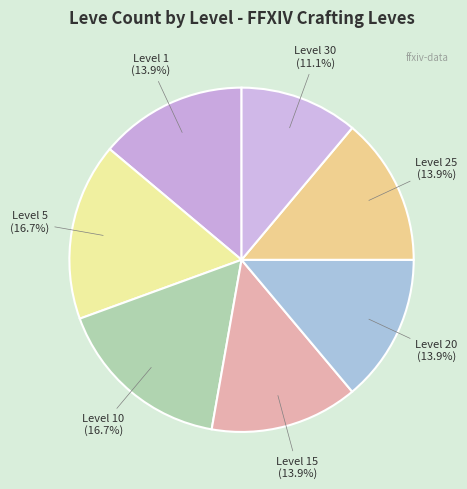

Rank the categories by value from highest to lowest.

Level 5, Level 10, Level 1, Level 15, Level 20, Level 25, Level 30